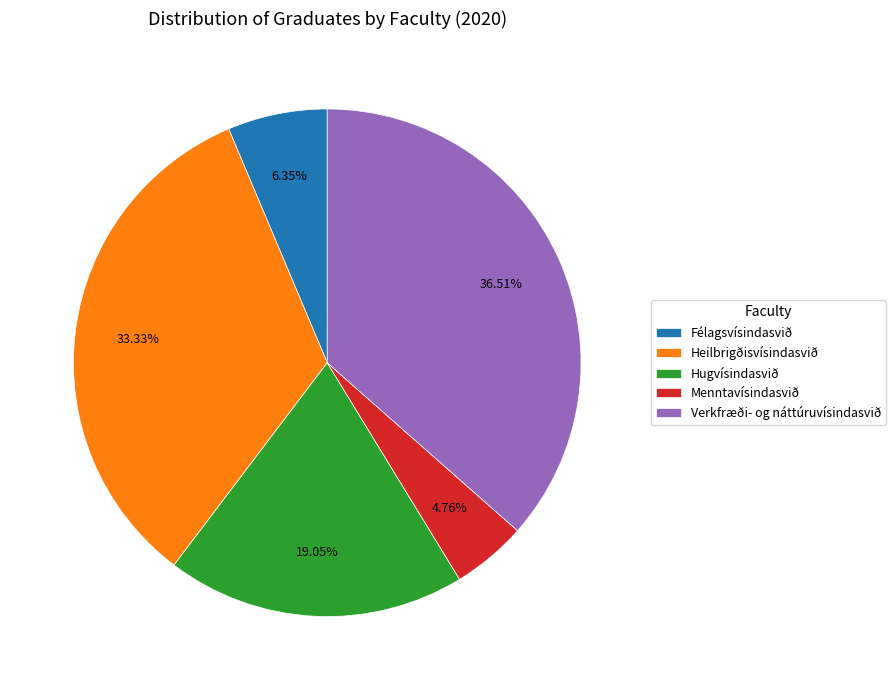

What percentage do Heilbrigðisvísindasvið and Félagsvísindasvið together represent?

39.7%